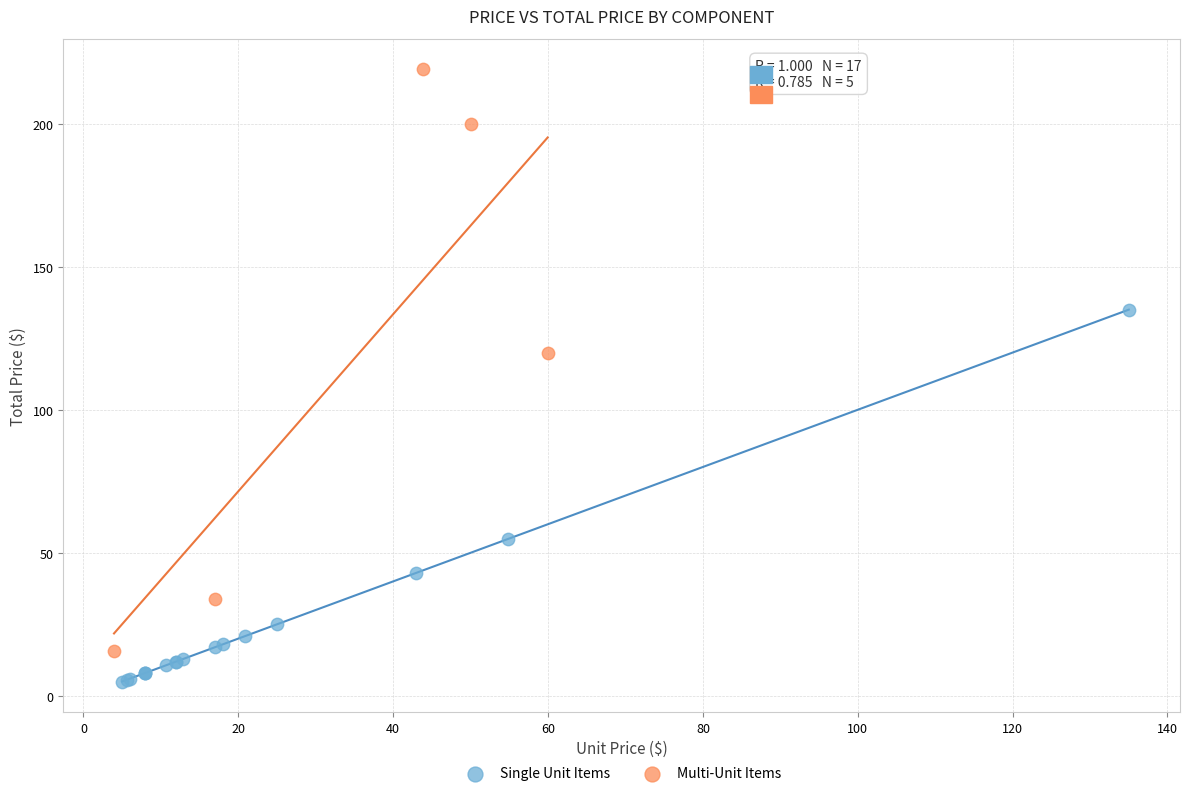

Which series contains the highest Y value?

Multi-Unit Items